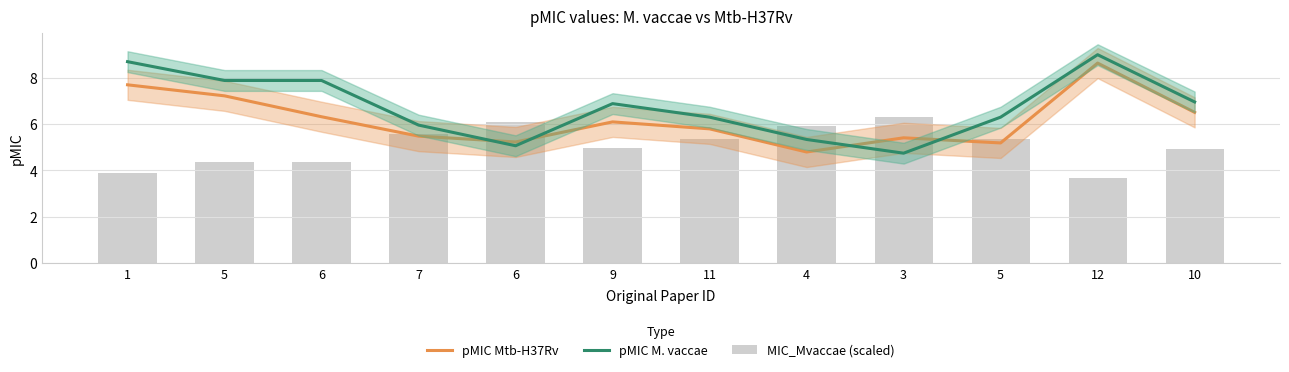

What is the difference between the MIC_Mvaccae (scaled) values at 1 and 5?

1.5